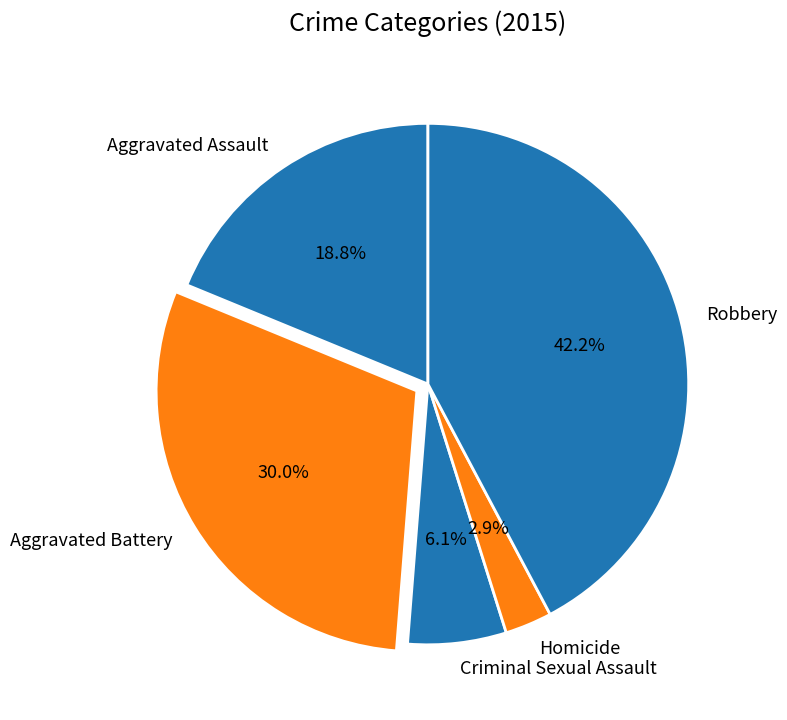

Is it true that Robbery is 42% of the pie?

True